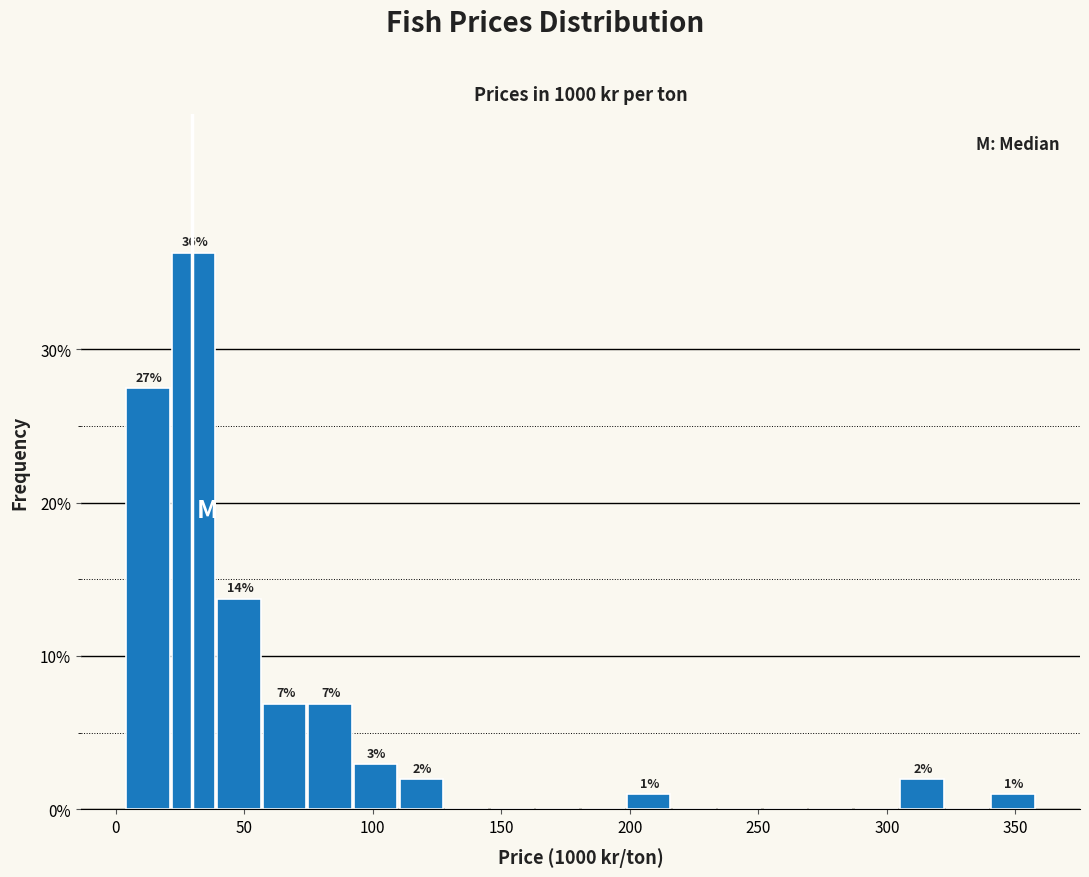

Around what value on the x-axis is the tallest bar? Give the approximate position of its centre, as read against the axis.

30